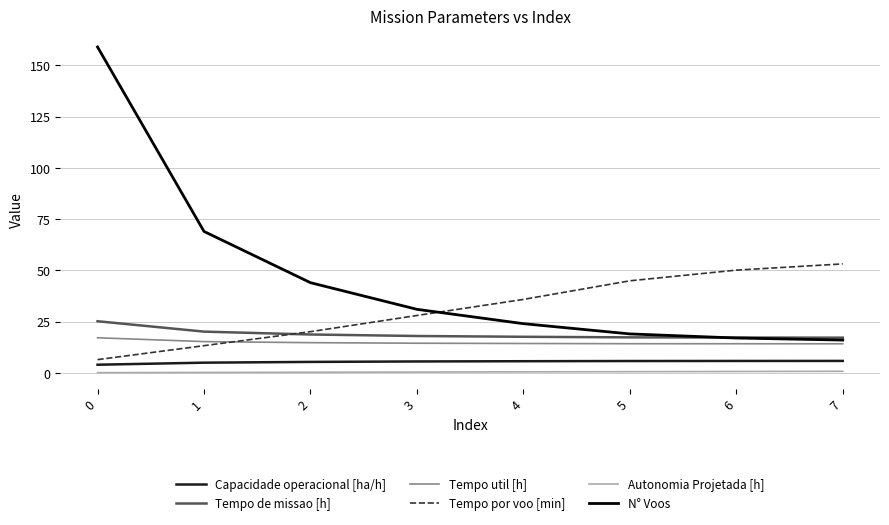

What is the difference between the second highest and minimum values in the Tempo por voo [min] series?

43.7